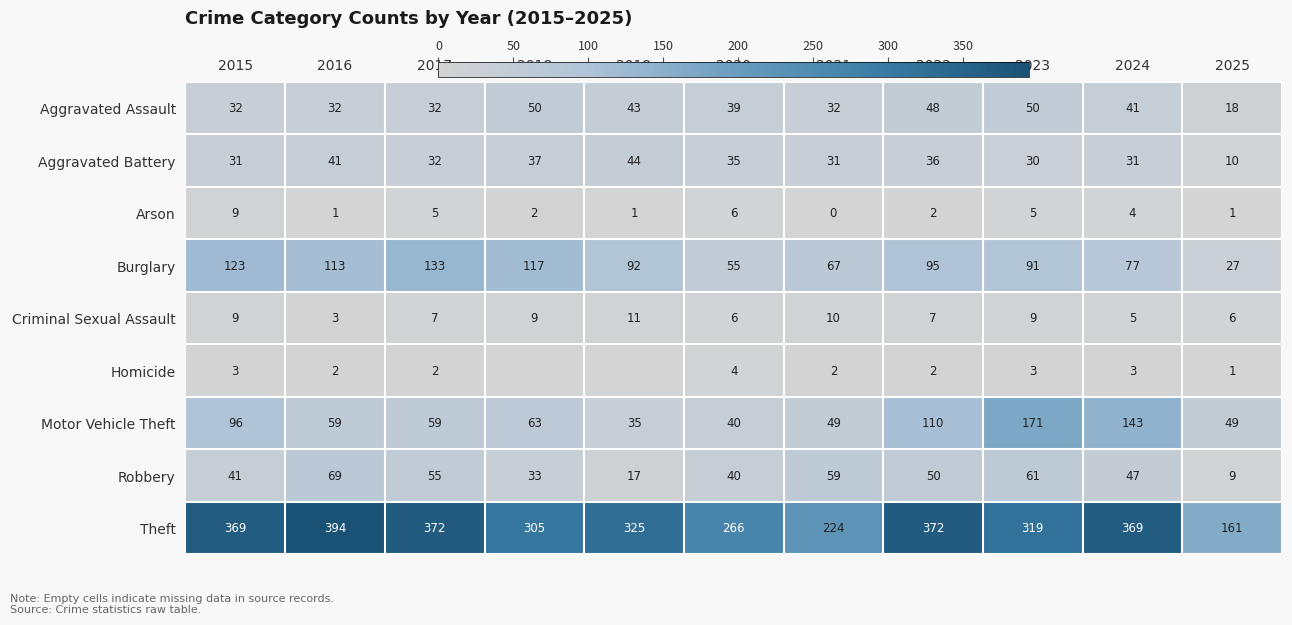

Which category has the lowest value across all series?

2021